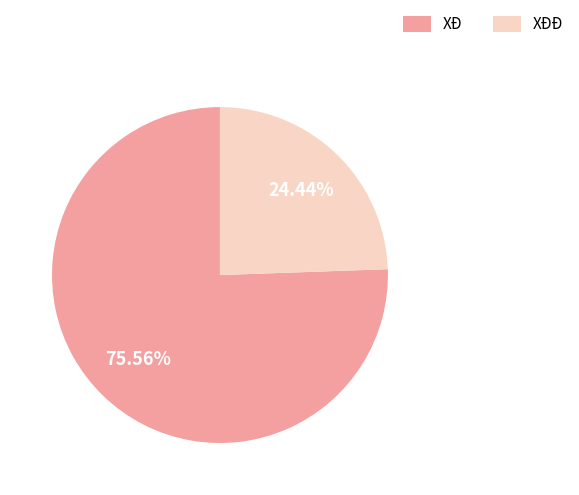

Is there a majority slice in this chart?

Yes